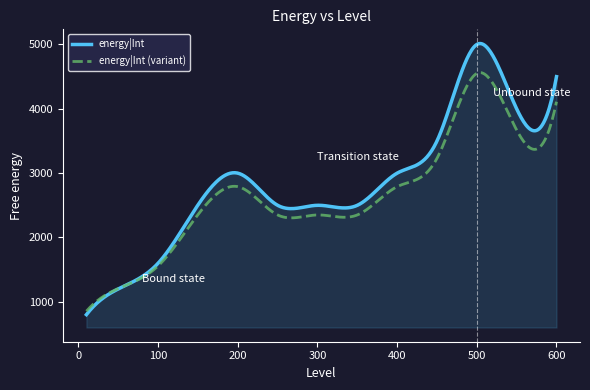

What is the minimum value for energy|Int (variant)?

854.0